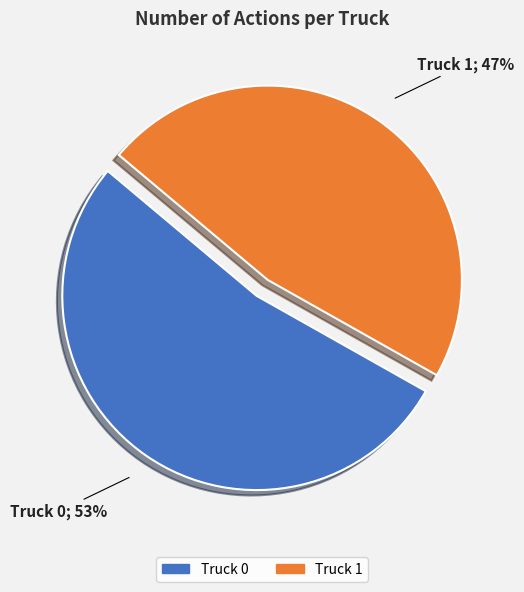

What is the ratio of the value at Truck 0 to the value at Truck 1?

1.1